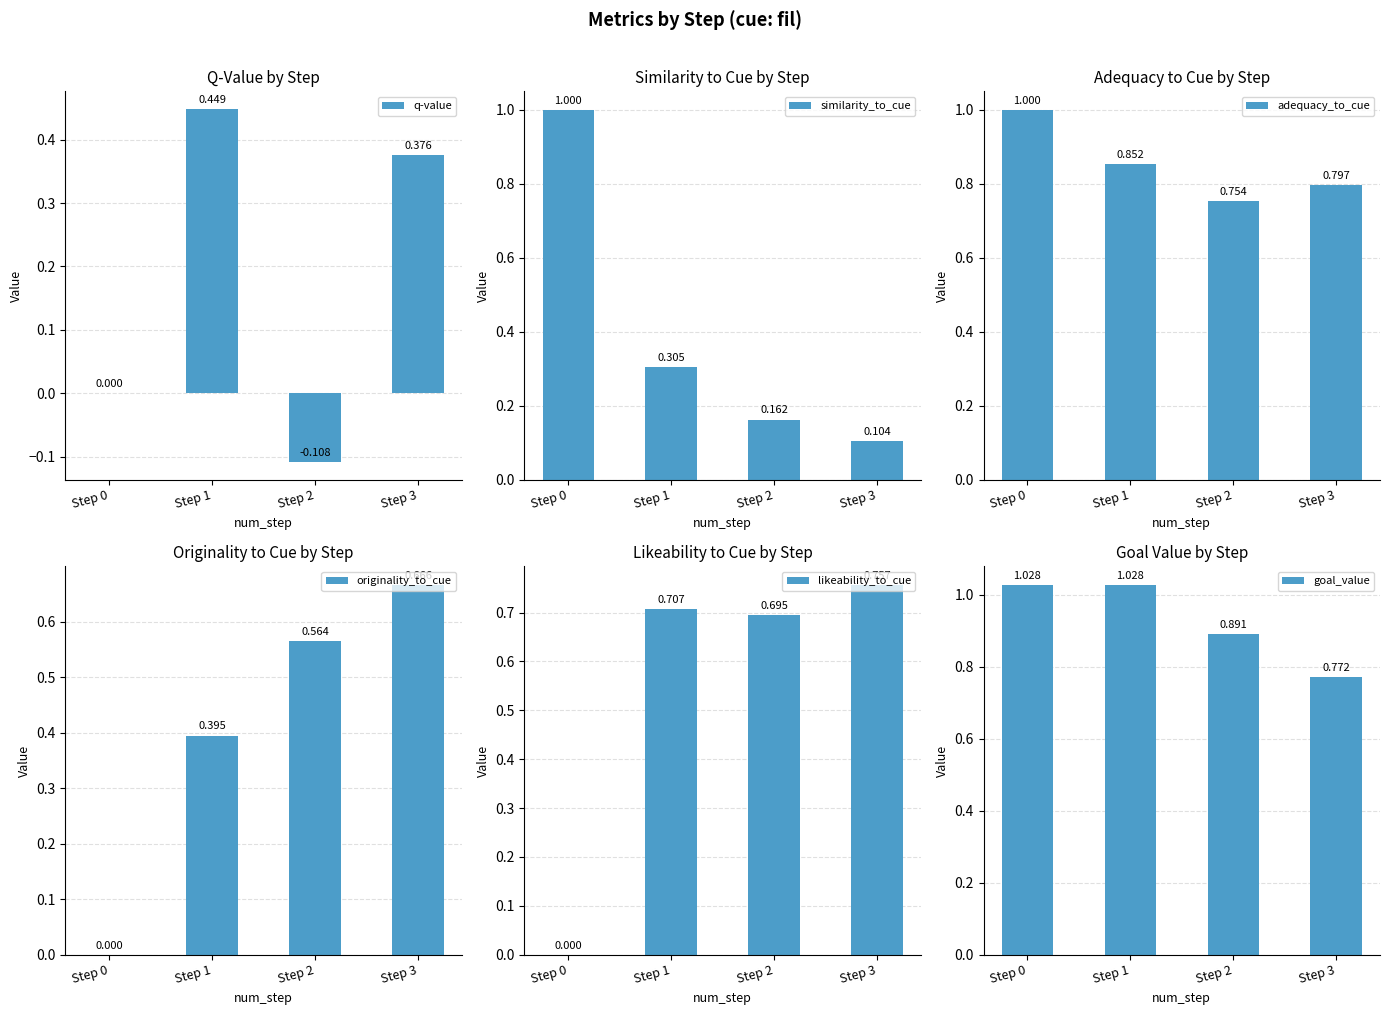

What is the difference between the maximum and minimum values in the goal_value series?

0.3